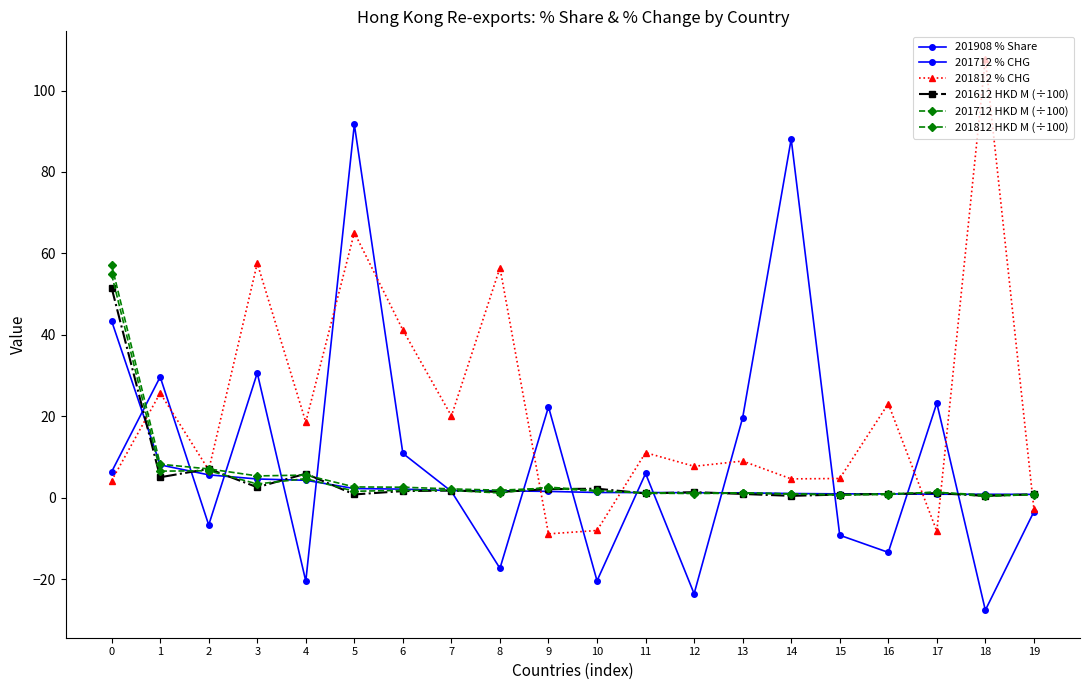

What is the value of the 201712 % CHG point at the 13th from the left?

-23.5